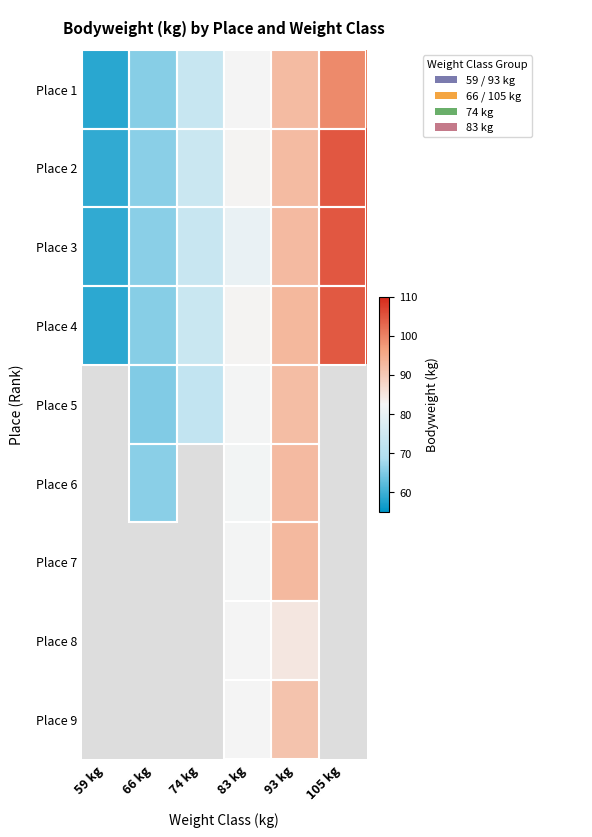

The value of Place 1 at 93 kg is 31.5. True or false?

False